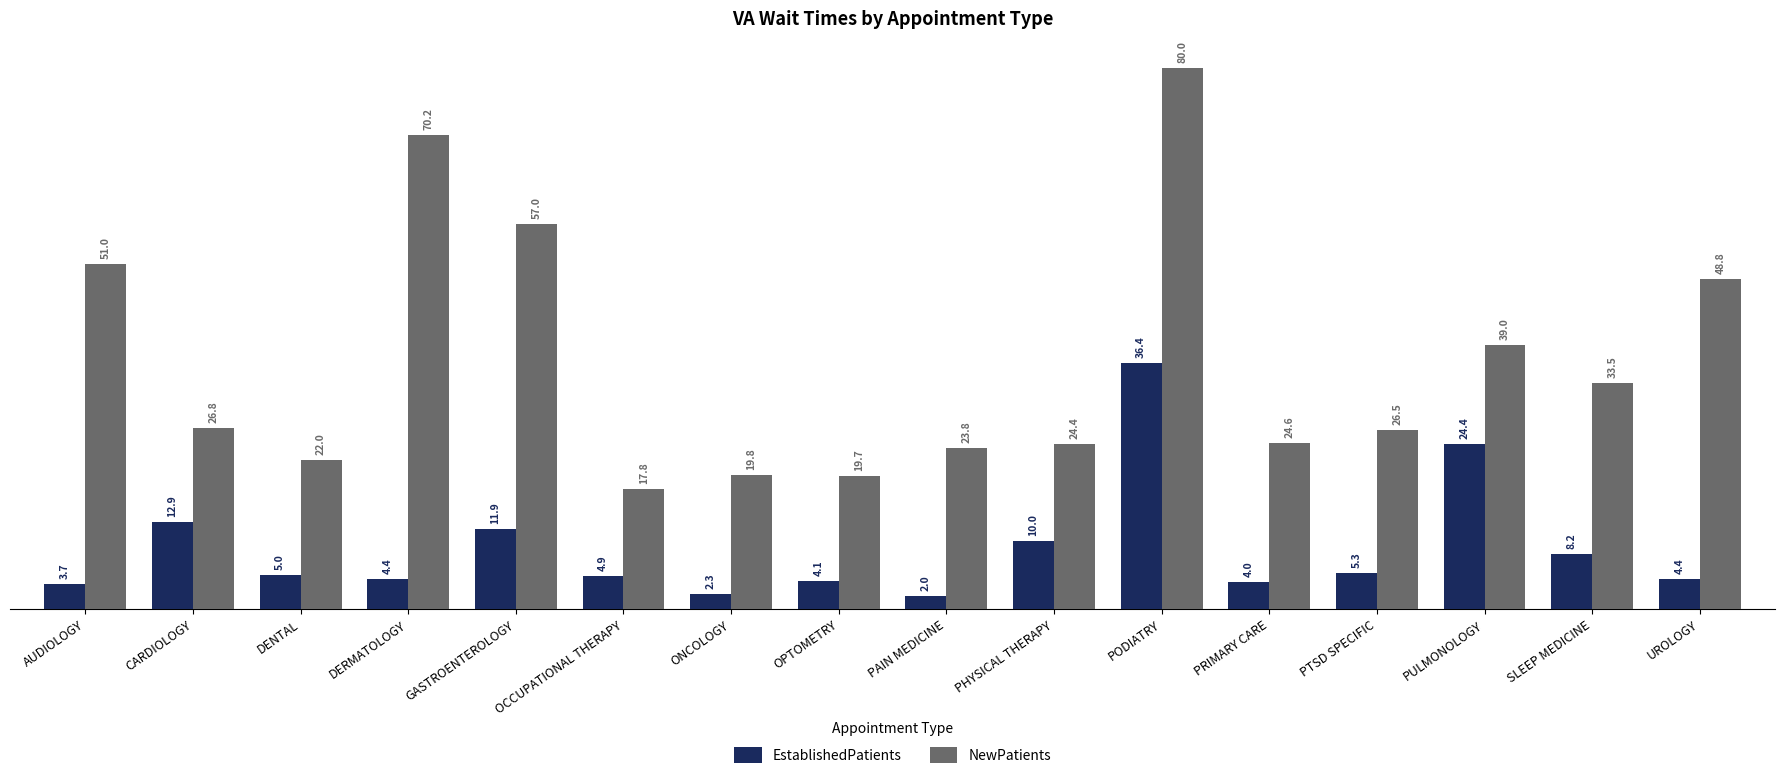

What is the sum of the EstablishedPatients values at DENTAL and PTSD SPECIFIC?

10.3